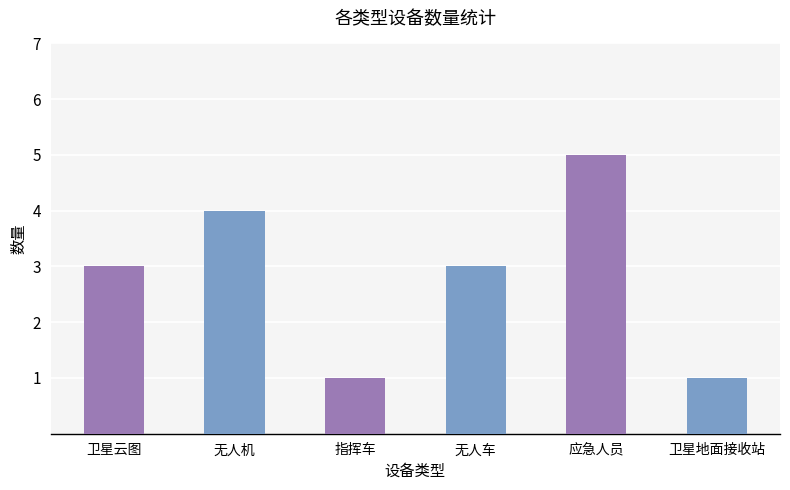

Is it true that the value at 卫星地面接收站 is 1?

True